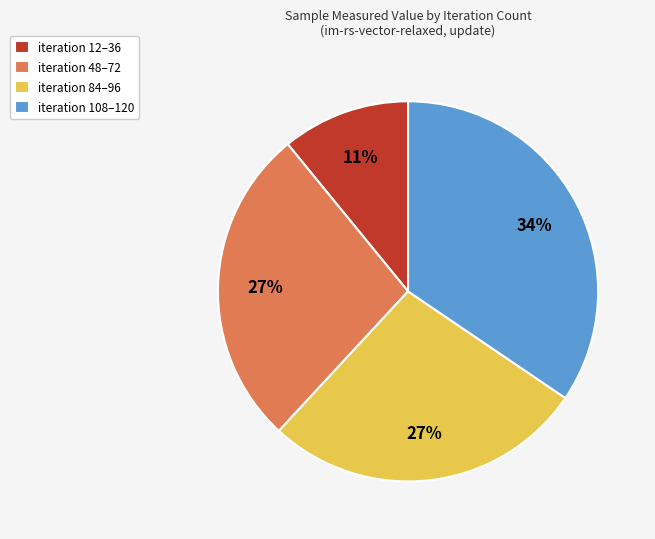

Between iteration 84–96 and iteration 12–36, which is larger?

iteration 84–96